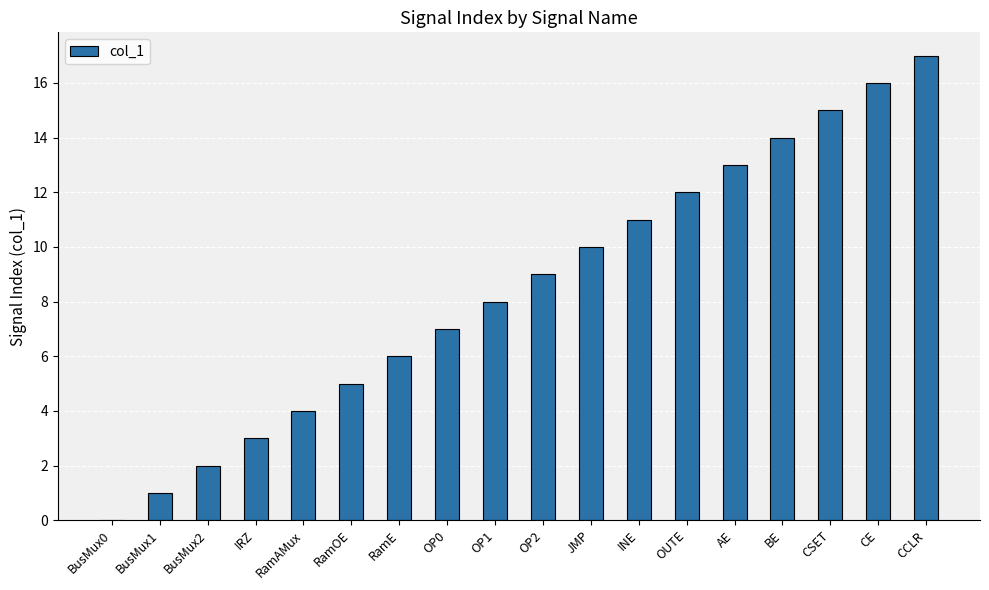

What is the sum of all values?

153